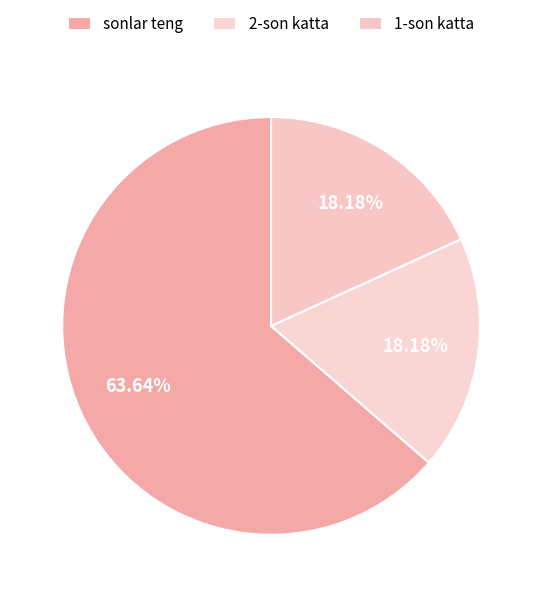

True or false: 1-son katta accounts for 6% of the total.

False